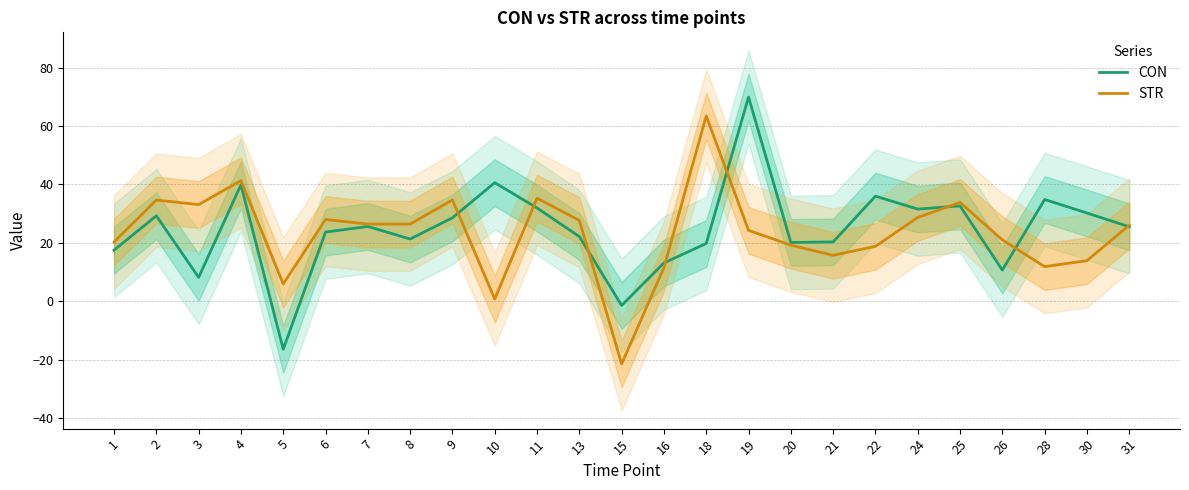

What is the difference between the second highest and minimum values in the STR series?

62.7